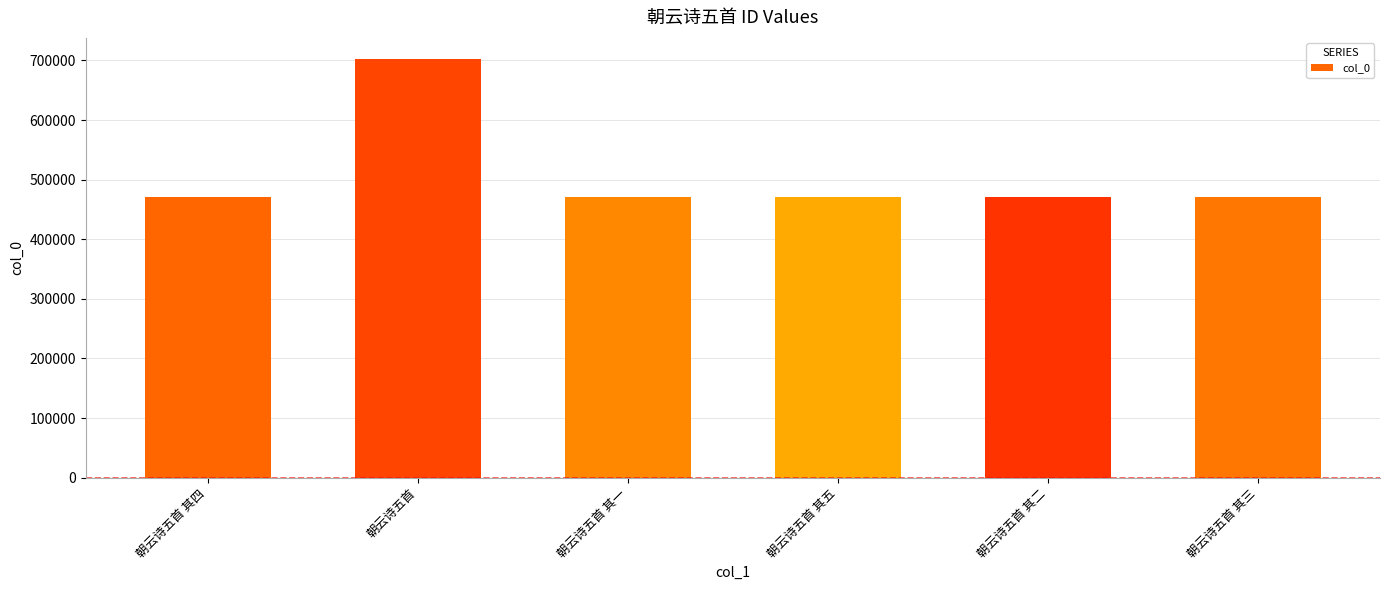

Approximately how many times larger is the value at 朝云诗五首 其一 compared to 朝云诗五首 其二?

1.0